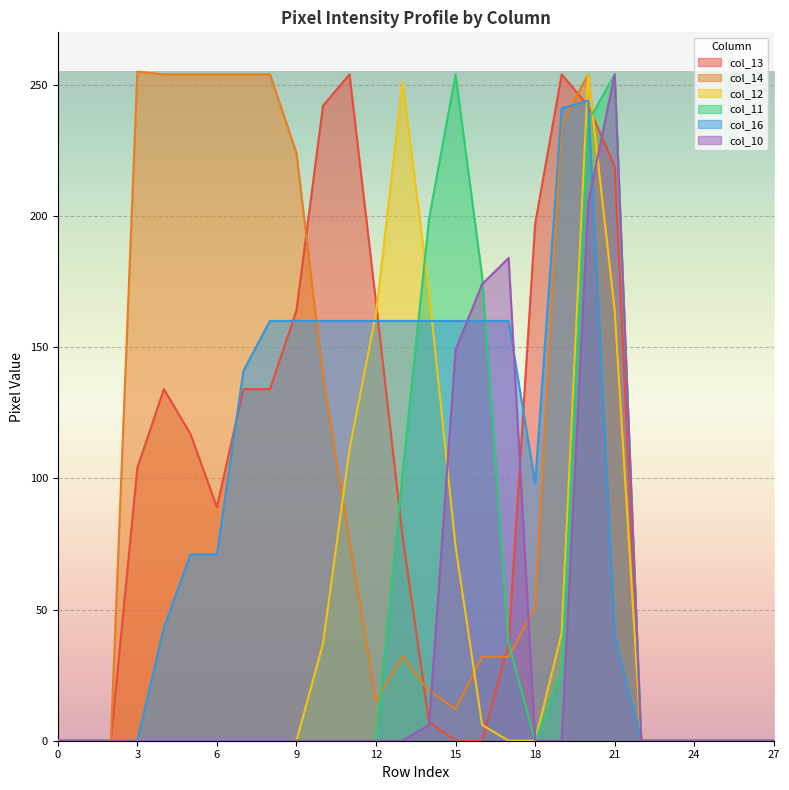

Is the value of col_12 at 25 greater than the value of col_14 at 8?

No